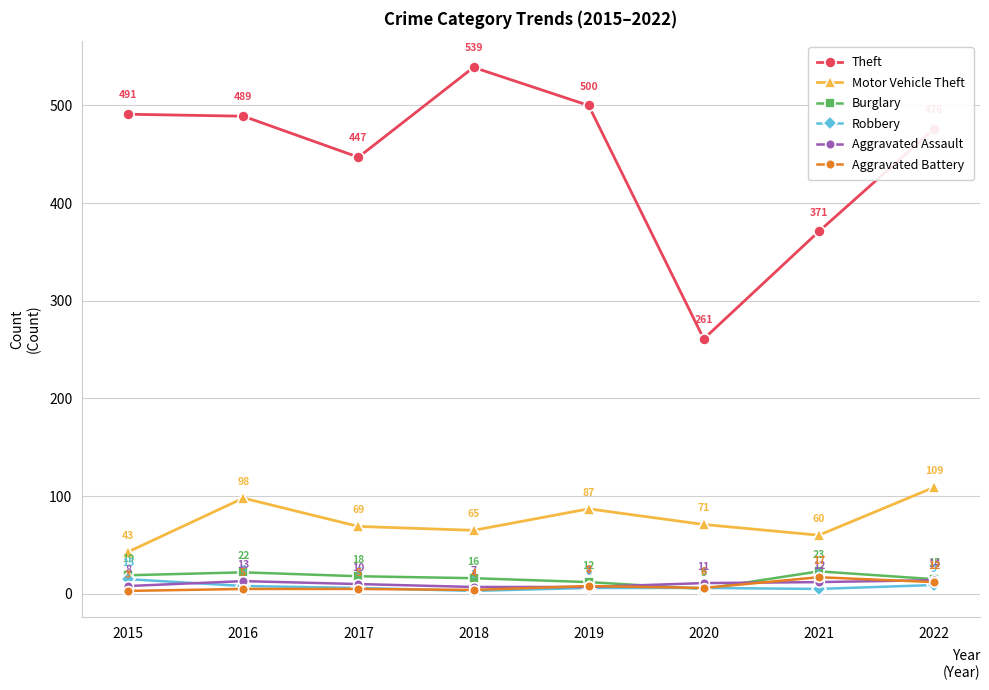

Which series has the largest range (max minus min)?

Theft